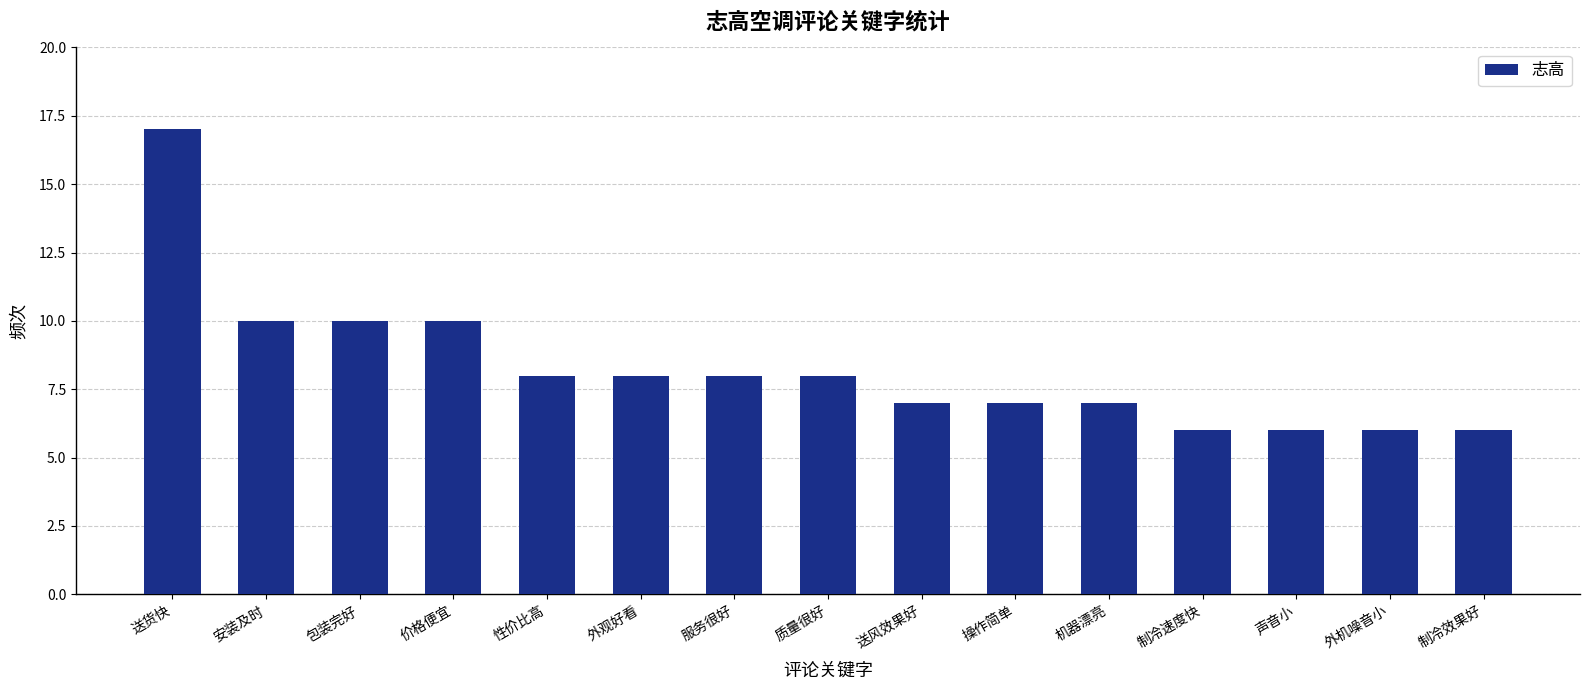

True or false: the data shows 15 at 价格便宜.

False